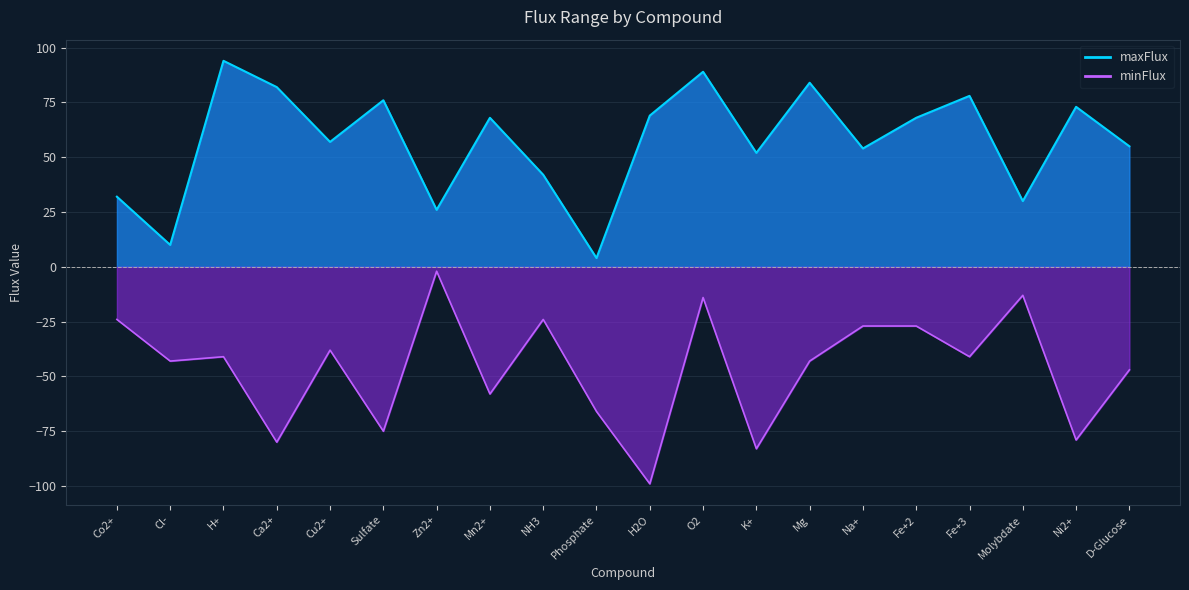

At which label does maxFlux first exceed 68?

H+